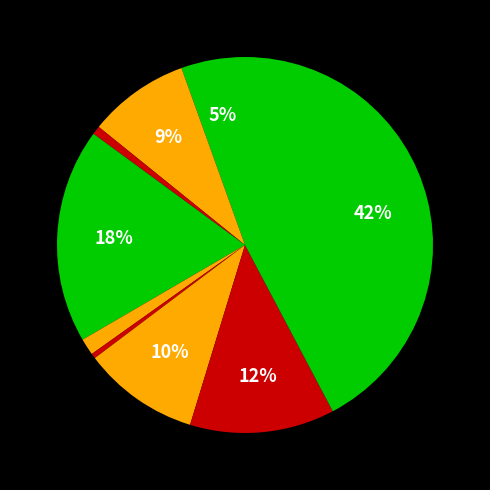

How many segments does this pie chart have?

9